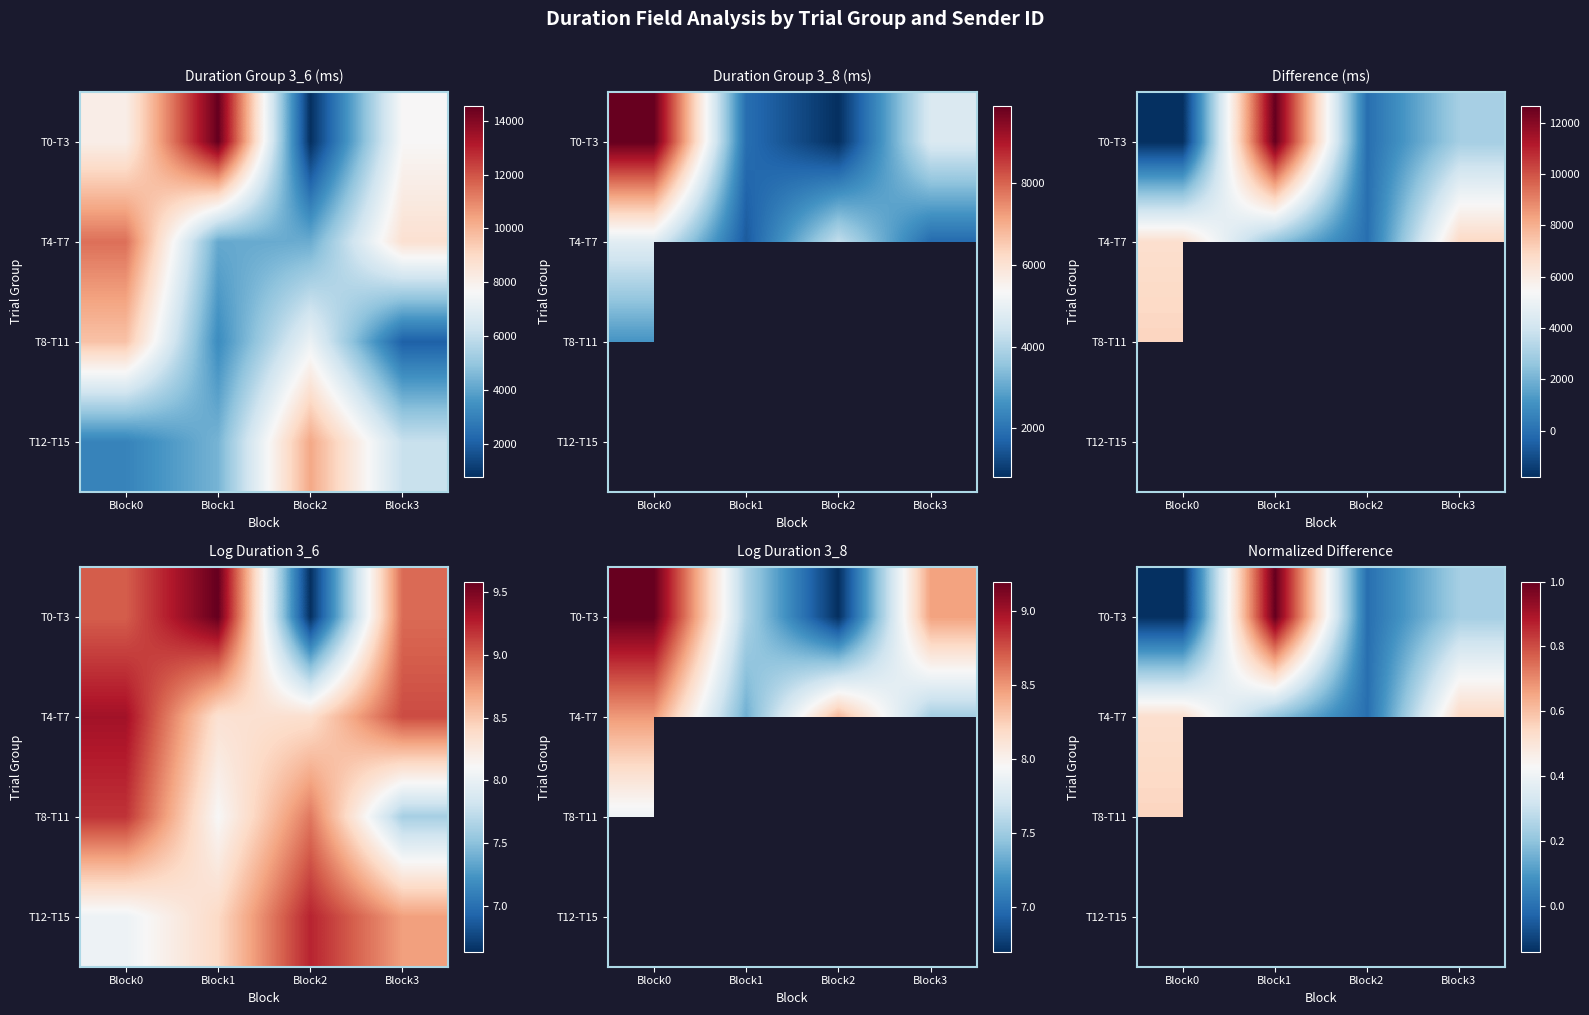

At which category does the chart reach its peak across all series?

Block1